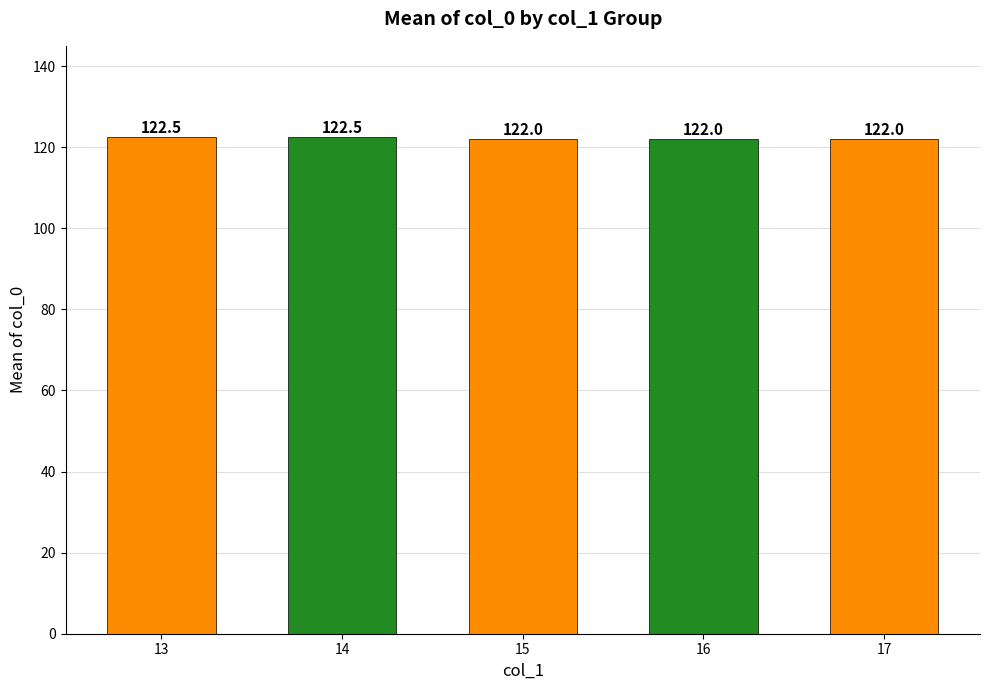

How many values are between 122 and 123?

5